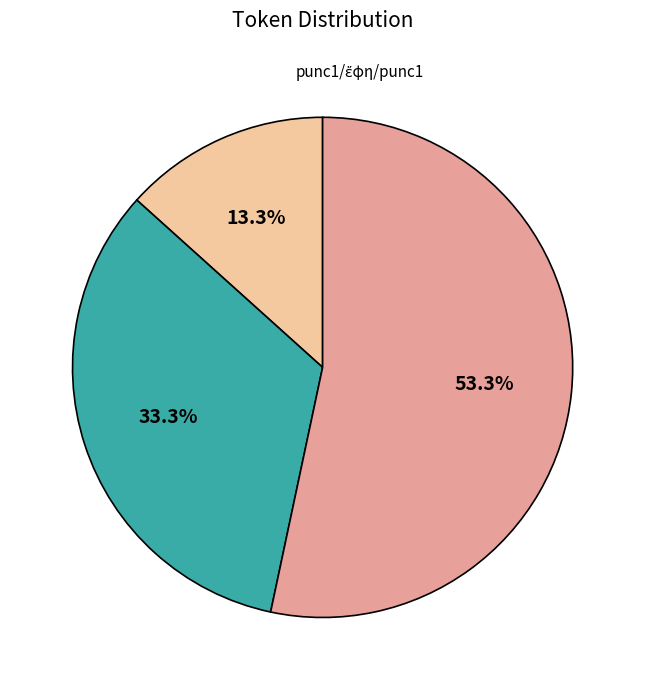

Is there any slice that represents more than half of the pie?

Yes